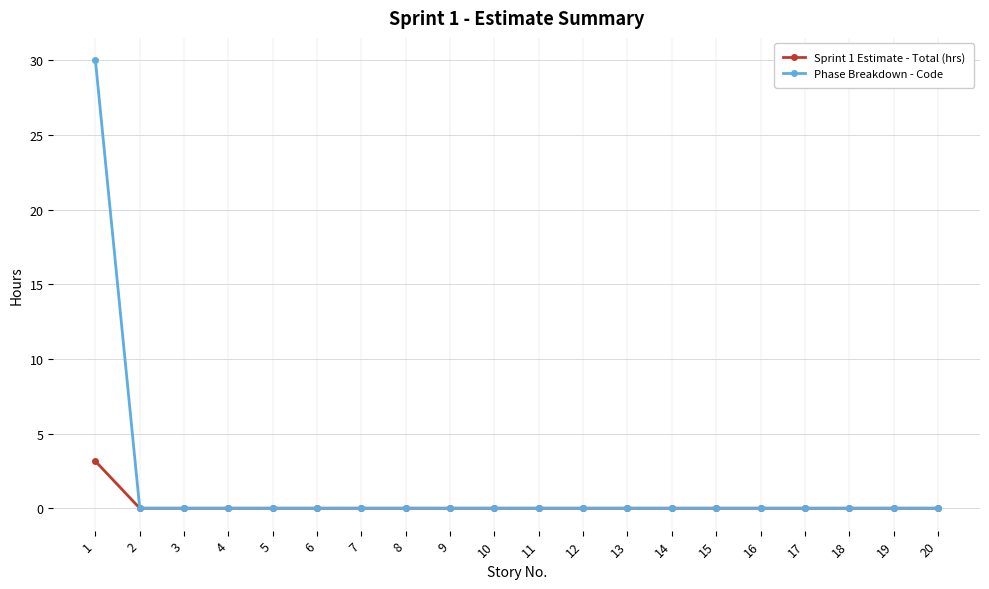

How many lines are shown in the chart?

2